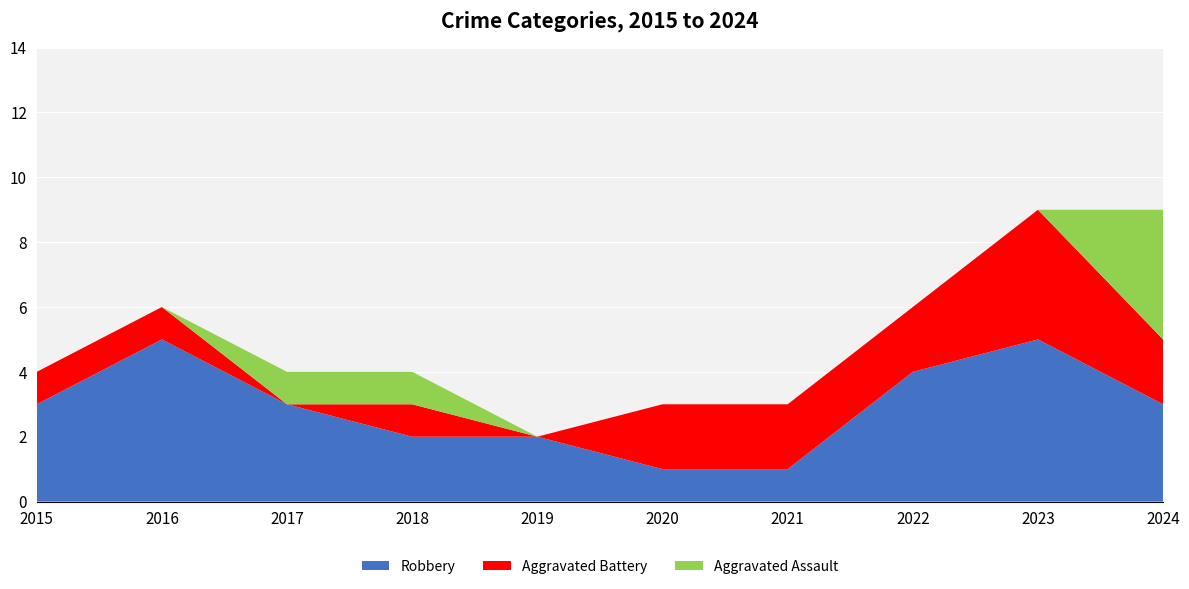

Reading left to right, what are all the values shown in this chart?

Robbery: 2015=3	2016=5	2017=3	2018=2	2019=2	2020=1	2021=1	2022=4	2023=5	2024=3
Aggravated Battery: 2015=1	2016=1	2017=0	2018=1	2019=0	2020=2	2021=2	2022=2	2023=4	2024=2
Aggravated Assault: 2015=0	2016=0	2017=1	2018=1	2019=0	2020=0	2021=0	2022=0	2023=0	2024=4